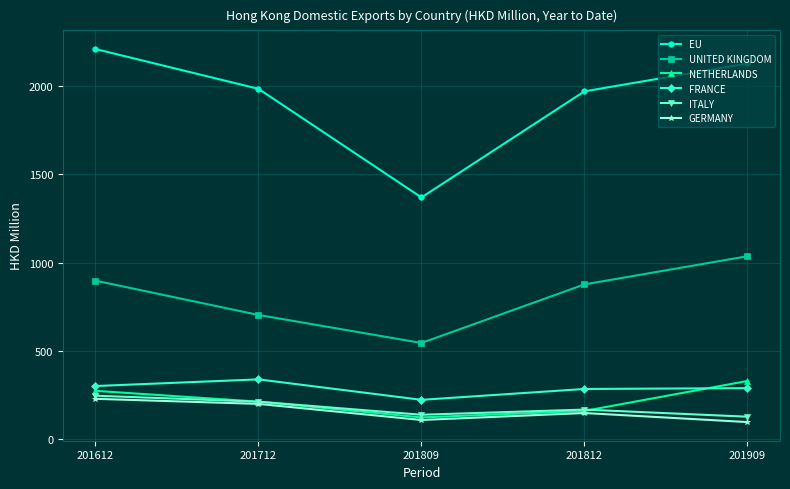

At how many categories does at least one series exceed 1686?

4